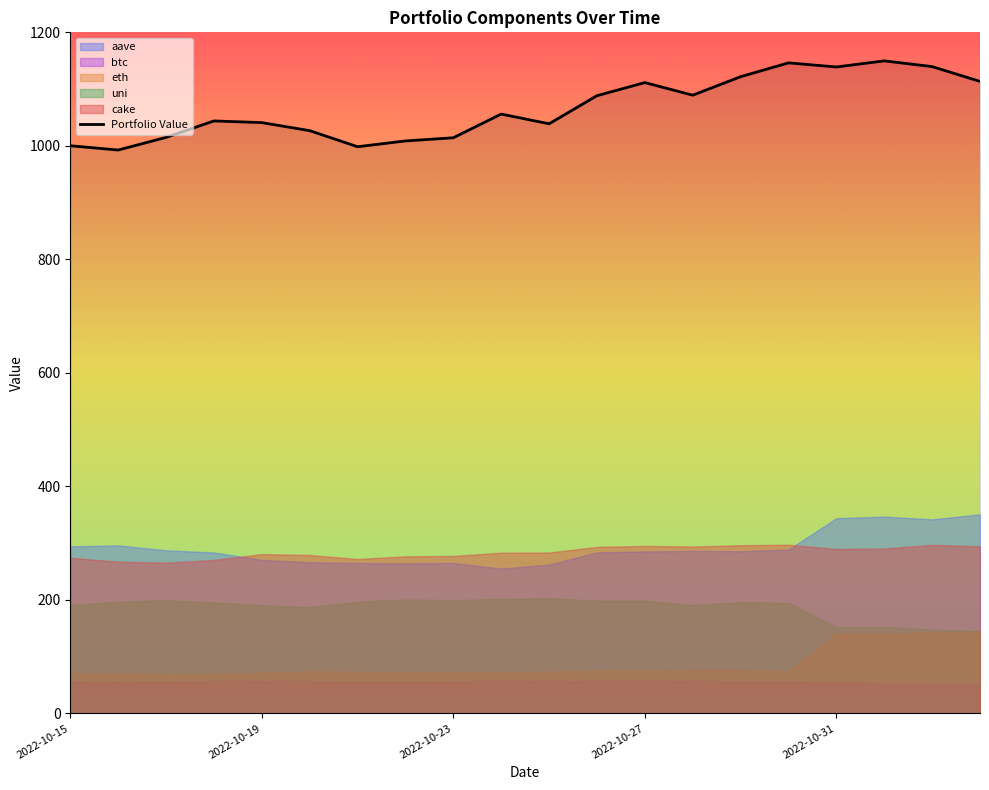

What is the difference between the maximum and minimum values?

157.1